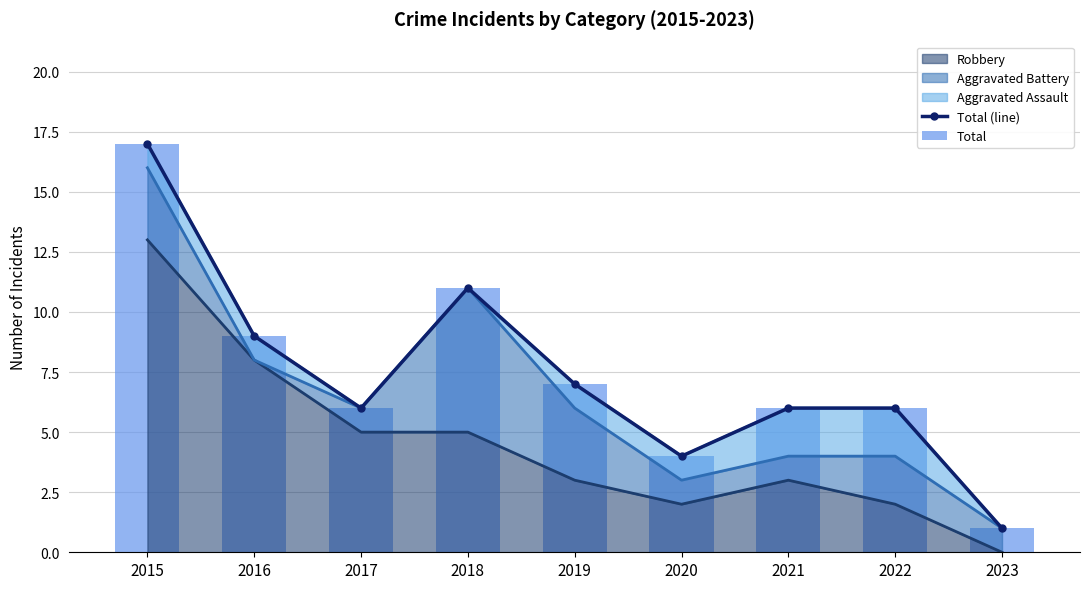

What is the average value of the Total (line) series?

7